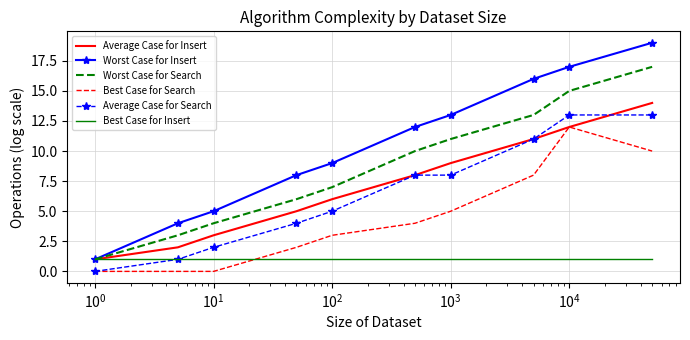

Which series has the largest total across all categories?

Worst Case for Insert